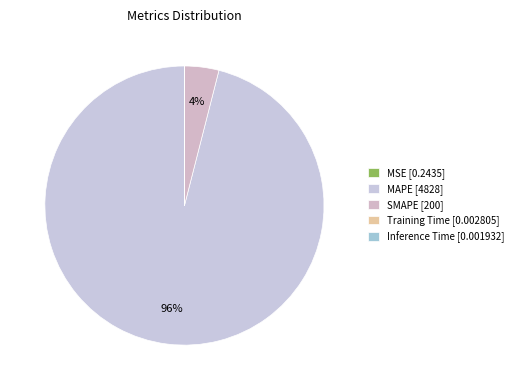

How many slices are in this pie chart?

5